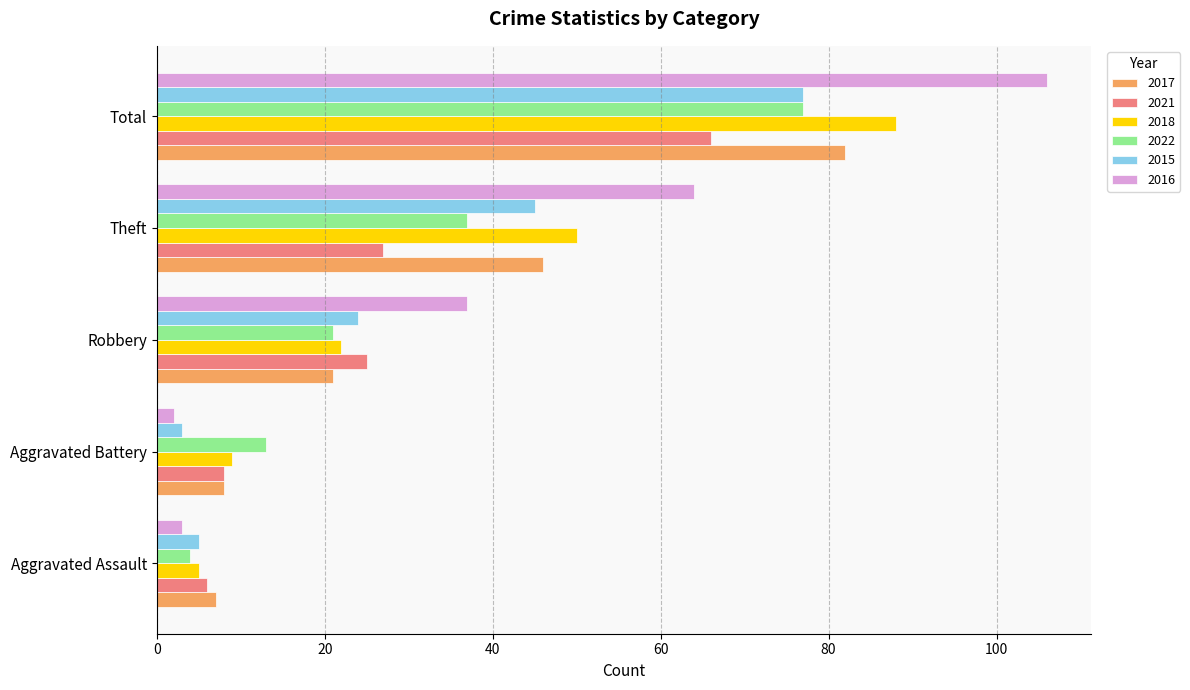

List the labels in order of 2022 value, smallest first.

Aggravated Assault, Aggravated Battery, Robbery, Theft, Total